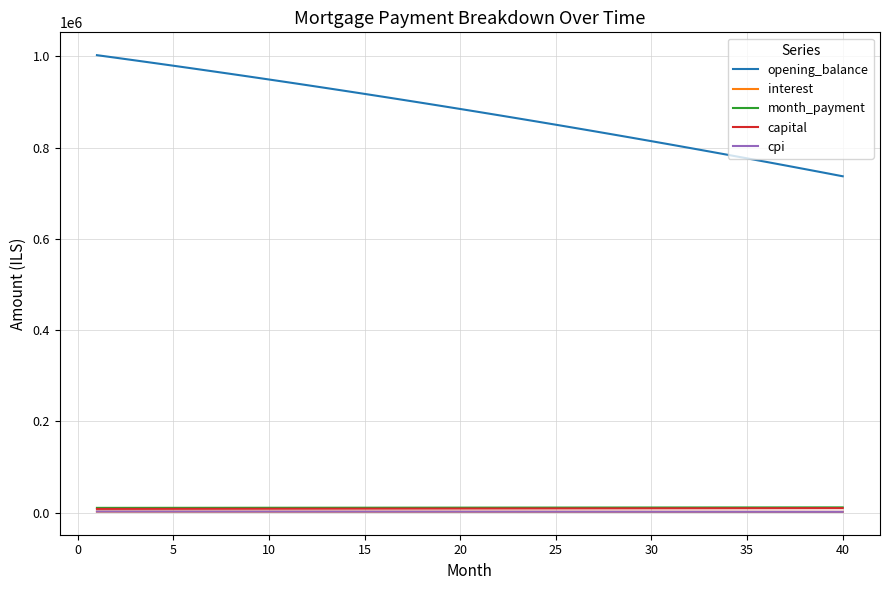

True or false: capital and opening_balance intersect in this chart.

False